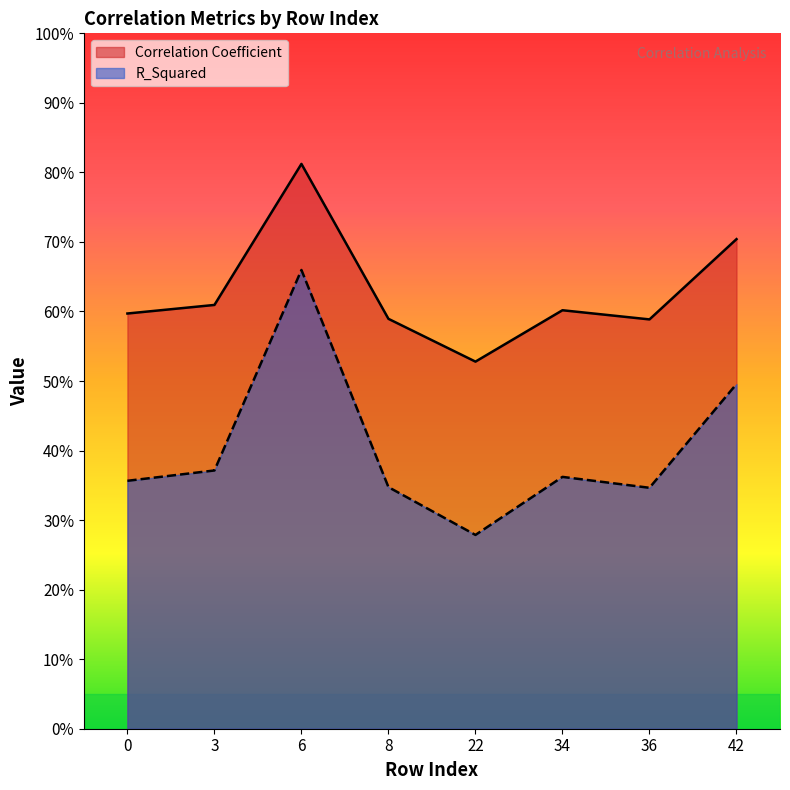

What is the value of the R_Squared point at the 2nd from the left?

0.4